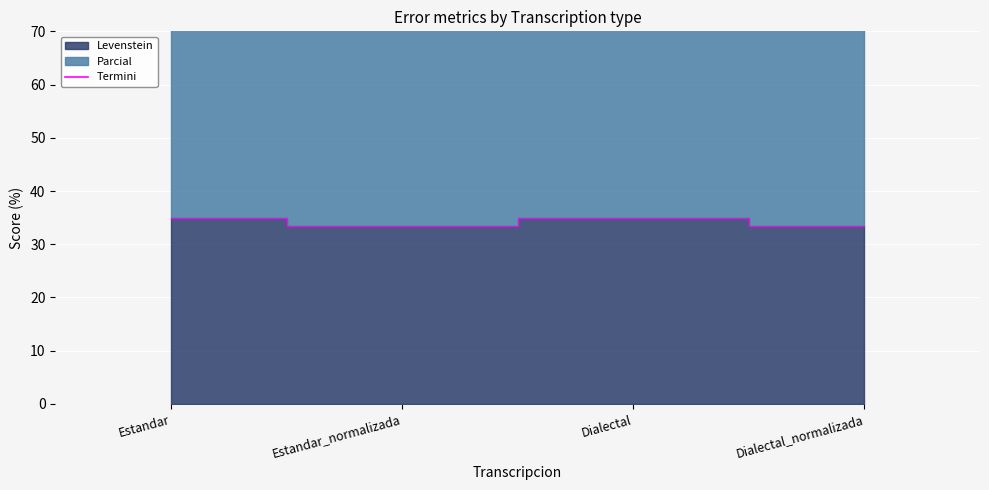

At which label is the value closest to 83?

Estandar